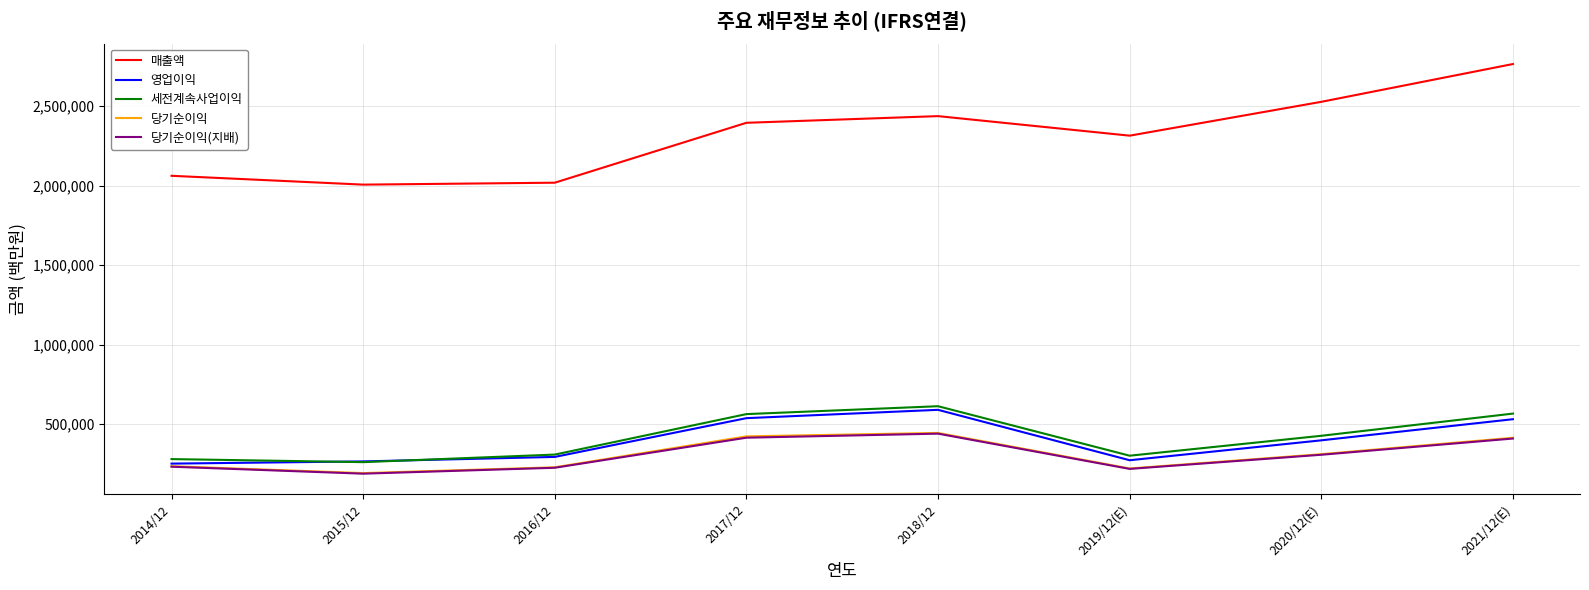

Count the number of data series in this chart.

5